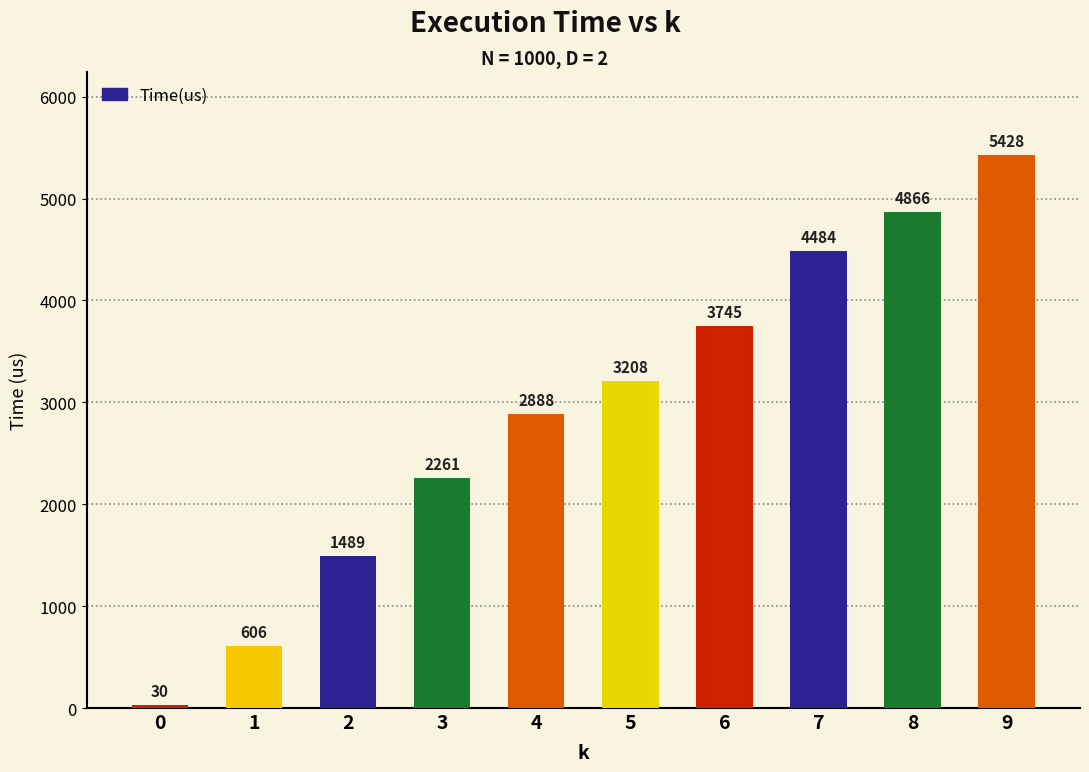

Which label corresponds to the largest value in the chart?

9